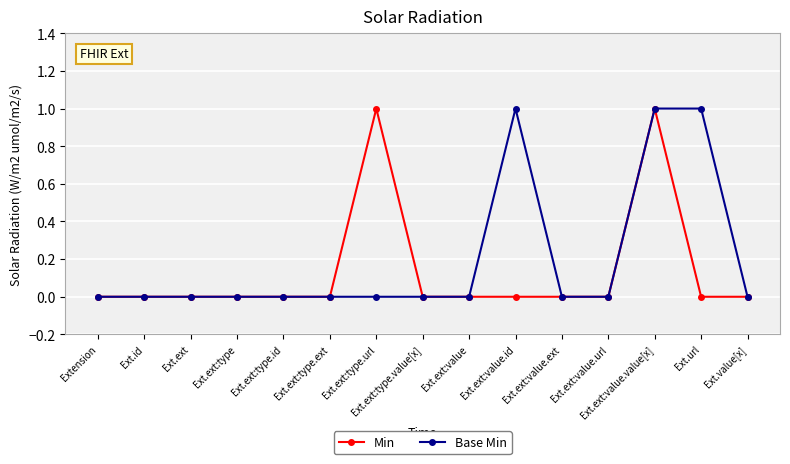

List the series in order of their overall mean, highest first.

Base Min, Min